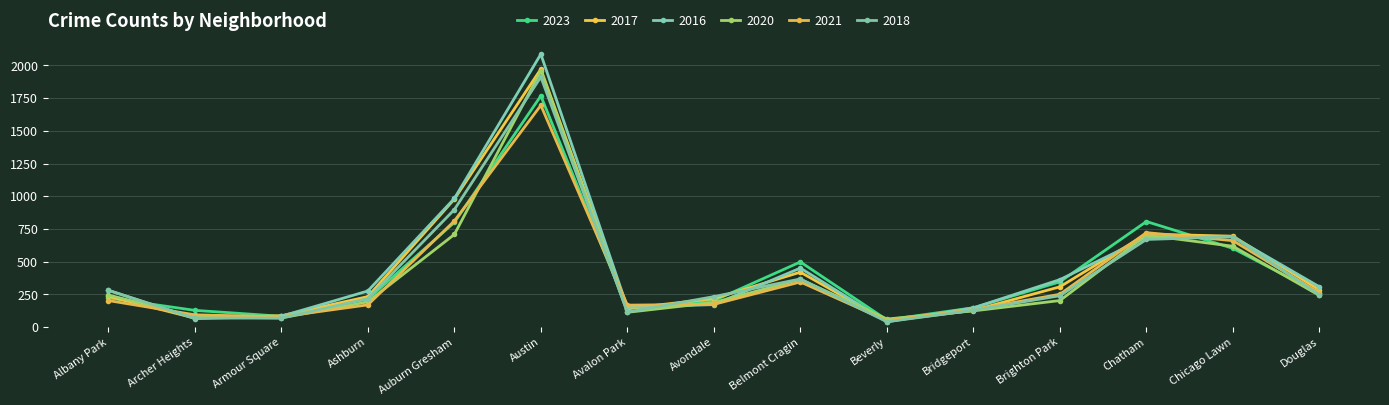

List the series in order of their peak value, lowest first.

2021, 2023, 2018, 2020, 2017, 2016